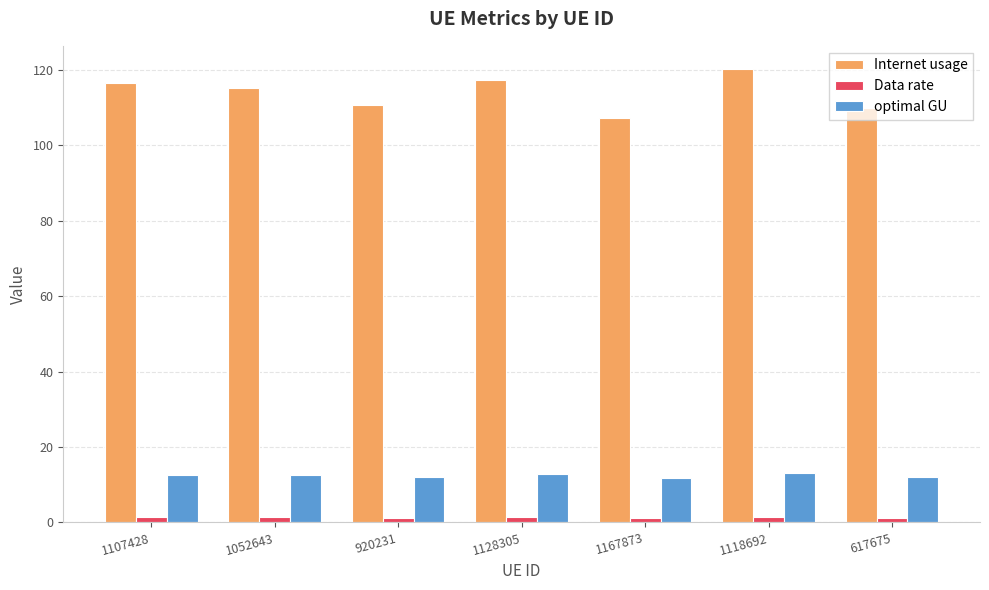

Between 1118692 and 617675, which series saw the biggest shift?

Internet usage